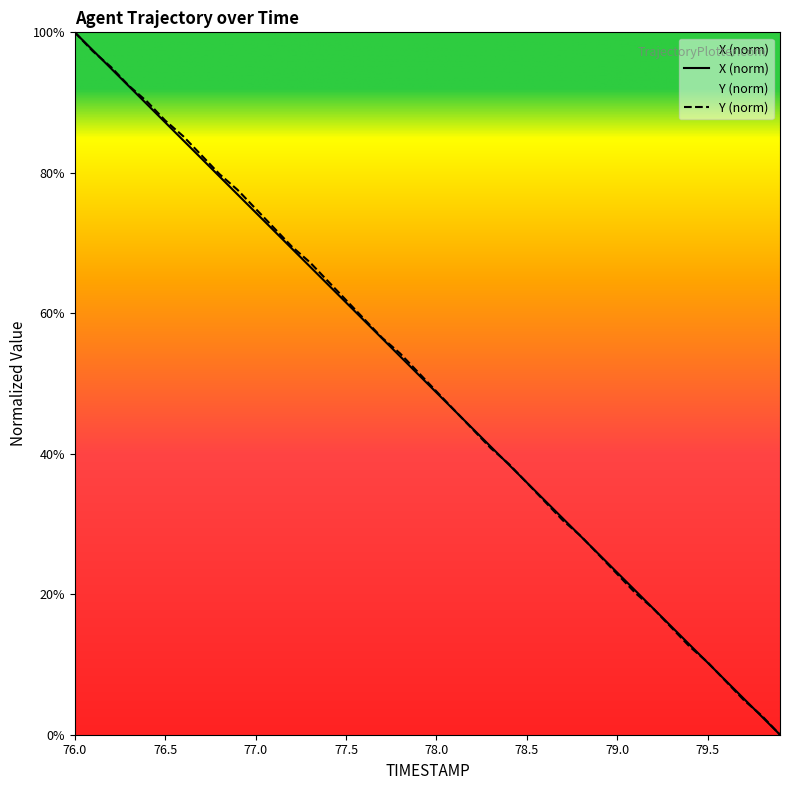

Reading left to right, list all the values displayed in this chart.

X: 76.0=100.0	76.1=97.4	76.2=94.9	76.3=92.3	76.4=89.7	76.5=87.2	76.6=84.6	76.7=82.1	76.8=79.5	76.9=76.9	77.0=74.4	77.1=71.8	77.2=69.2	77.3=66.7	77.4=64.1	77.5=61.5	77.6=59.0	77.7=56.4	77.8=53.8	77.9=51.3	78.0=48.7	78.1=46.2	78.2=43.6	78.3=41.0	78.4=38.5	78.5=35.9	78.6=33.3	78.7=30.8	78.8=28.2	78.9=25.6	79.0=23.1	79.1=20.5	79.2=17.9	79.3=15.4	79.4=12.8	79.5=10.3	79.6=7.7	79.7=5.1	79.8=2.6	79.9=0.0
Y: 76.0=100.0	76.1=97.3	76.2=95.1	76.3=92.4	76.4=90.1	76.5=87.4	76.6=85.2	76.7=82.5	76.8=79.8	76.9=77.6	77.0=74.9	77.1=72.2	77.2=69.5	77.3=67.3	77.4=64.6	77.5=61.9	77.6=59.2	77.7=56.5	77.8=54.3	77.9=51.6	78.0=48.9	78.1=46.2	78.2=43.5	78.3=40.8	78.4=38.6	78.5=35.9	78.6=33.2	78.7=30.5	78.8=28.3	78.9=25.6	79.0=22.9	79.1=20.2	79.2=17.9	79.3=15.2	79.4=12.6	79.5=10.3	79.6=7.6	79.7=4.9	79.8=2.7	79.9=0.0